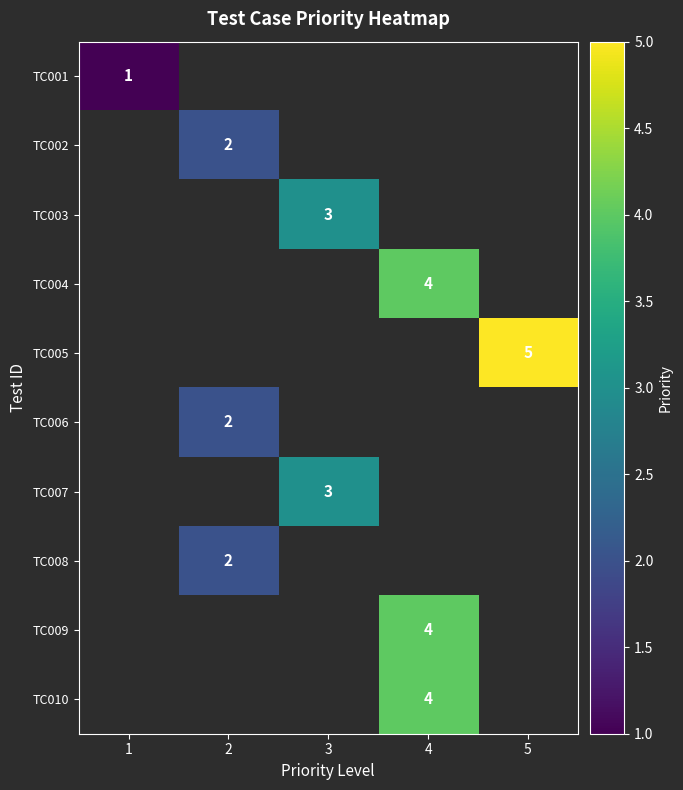

What is the greatest value displayed?

5.0